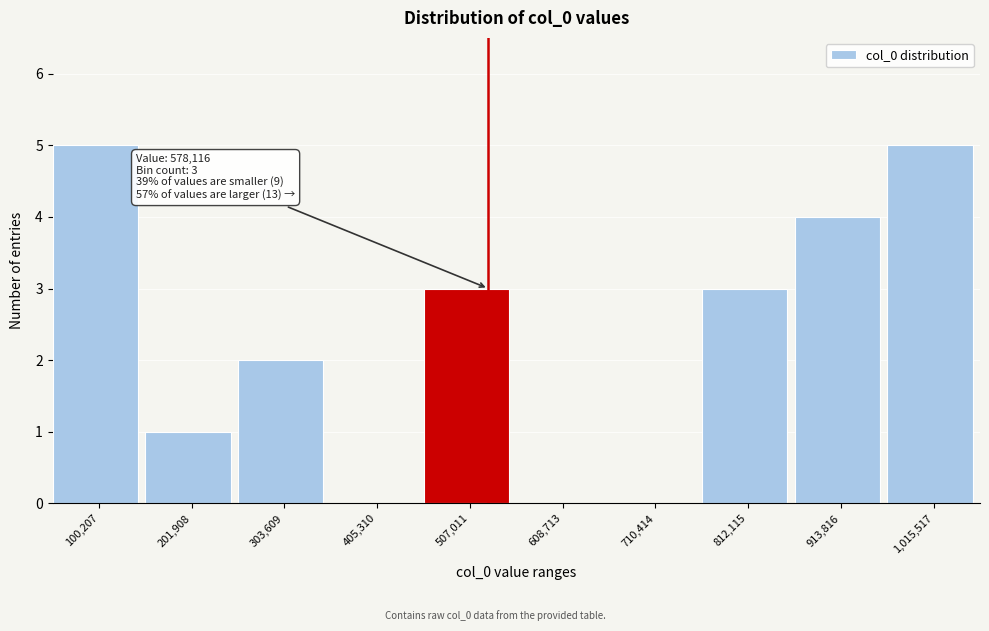

Reading right to left, extract all data points from this chart.

1,015,517=5	913,816=4	812,115=3	710,414=0	608,713=0	507,011=3	405,310=0	303,609=2	201,908=1	100,207=5